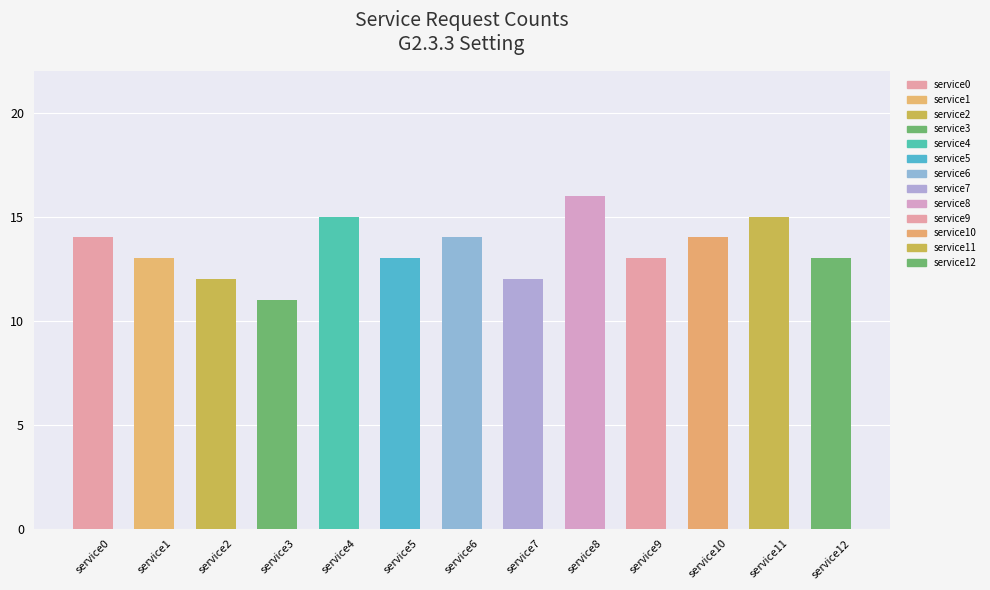

Are the bars grouped side by side (vs. stacked)?

No